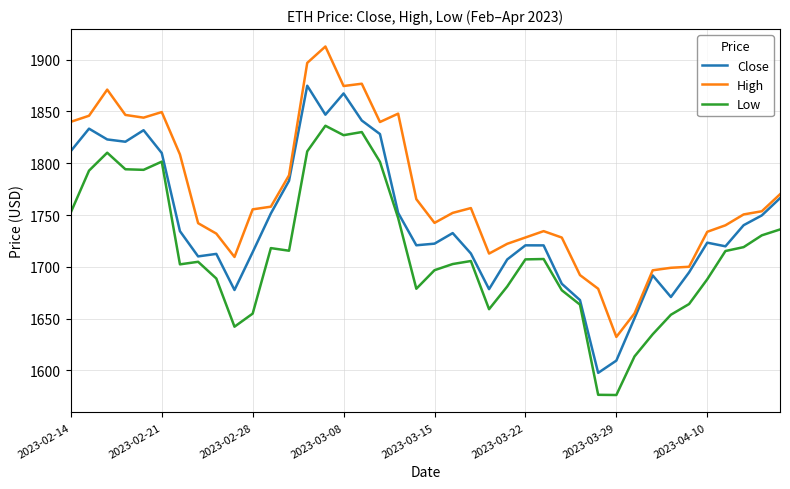

Which series has the largest total across all categories?

High